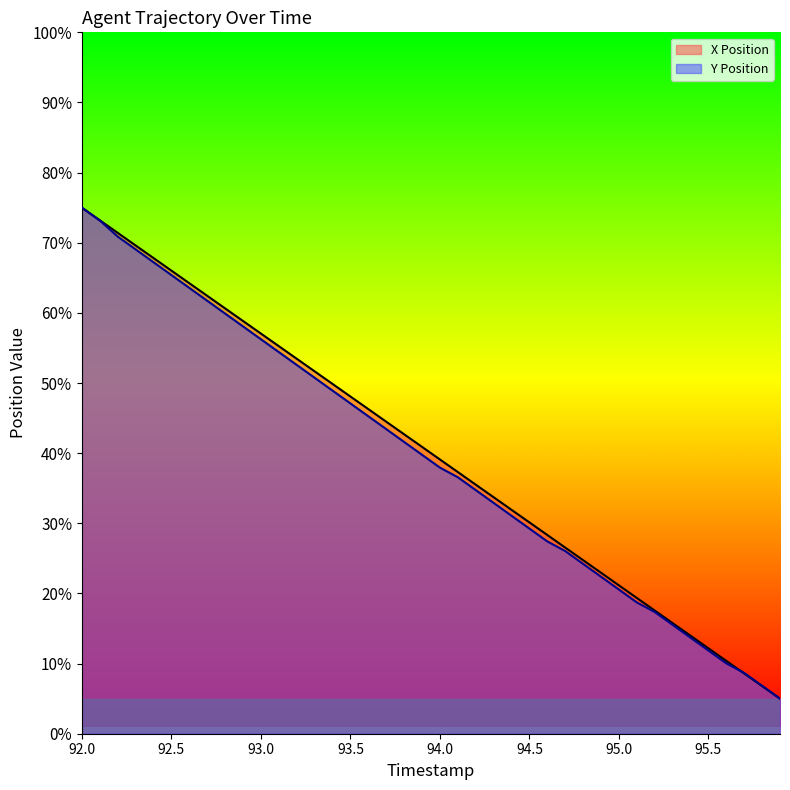

List the labels in order of X Position value, smallest first.

95.9, 95.8, 95.7, 95.6, 95.5, 95.4, 95.3, 95.2, 95.1, 95.0, 94.9, 94.8, 94.7, 94.6, 94.5, 94.4, 94.3, 94.2, 94.1, 94.0, 93.9, 93.8, 93.7, 93.6, 93.5, 93.4, 93.3, 93.2, 93.1, 93.0, 92.9, 92.8, 92.7, 92.6, 92.5, 92.4, 92.3, 92.2, 92.1, 92.0